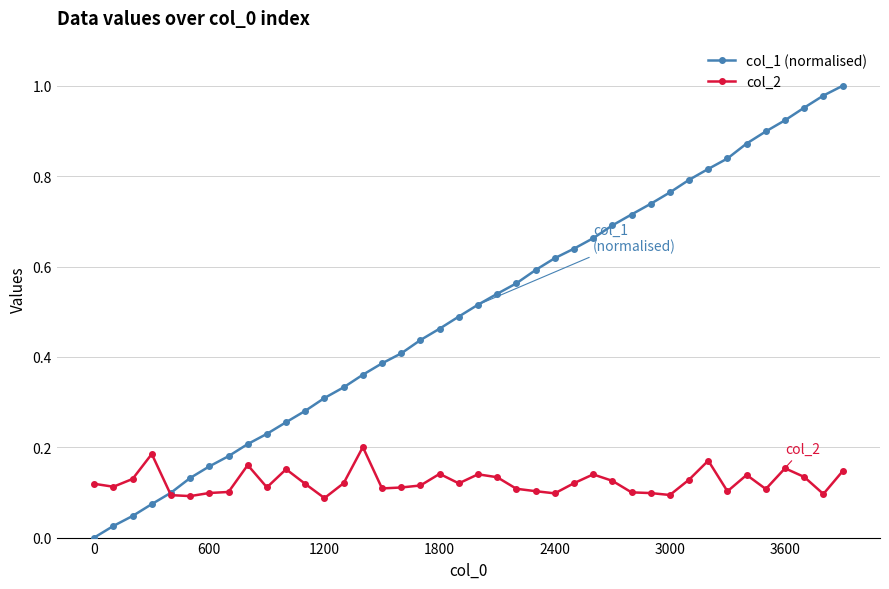

What is the sum of all col_1 (normalised) values?

20.0